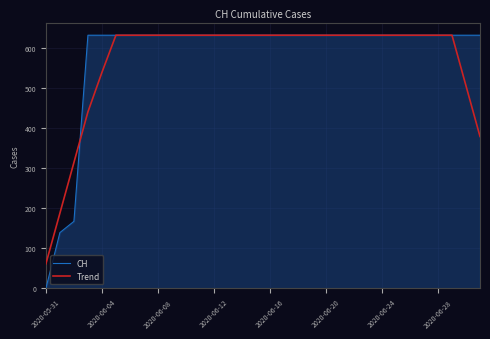

Which series has the largest total across all categories?

CH